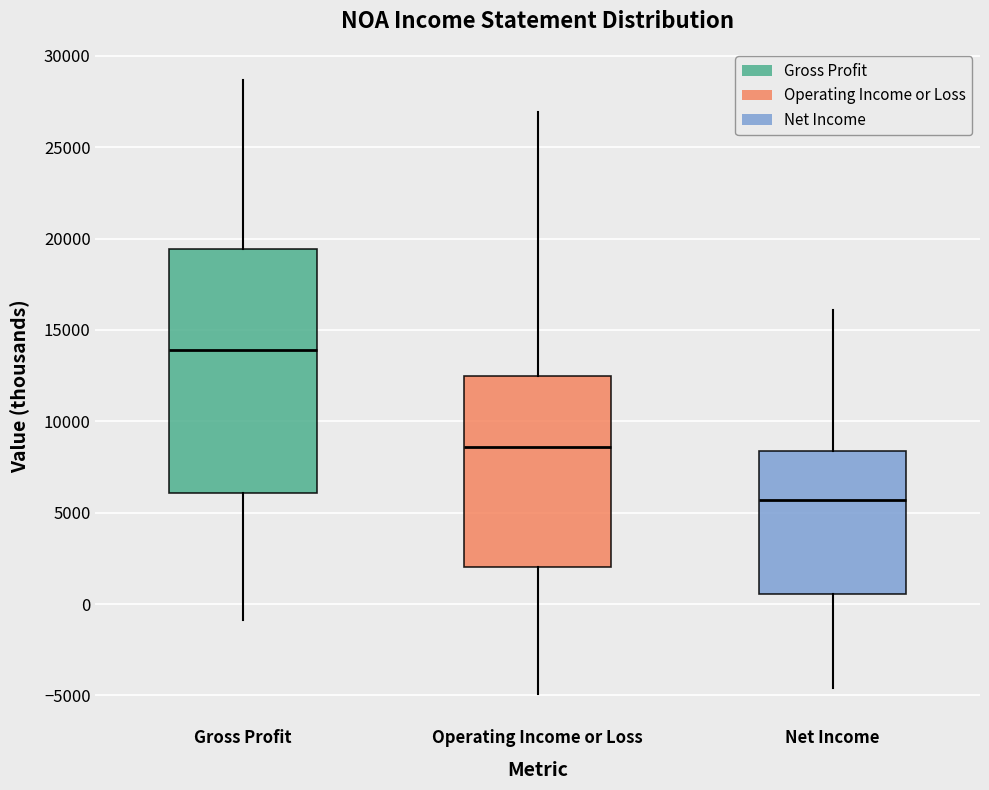

Which box has the lowest median line?

Net Income